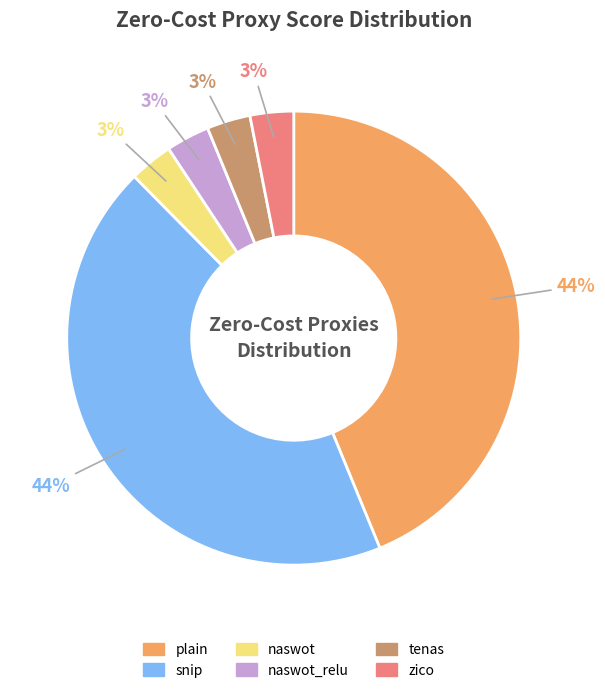

To the nearest percent, what is the difference between the largest and smallest slice percentages?

41%